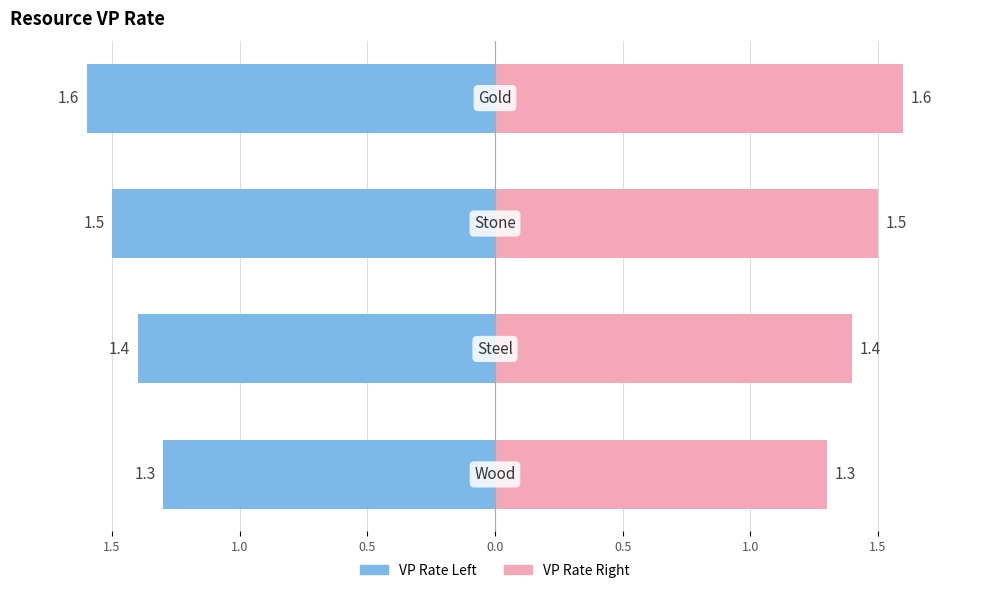

How many data points does each series have?

4